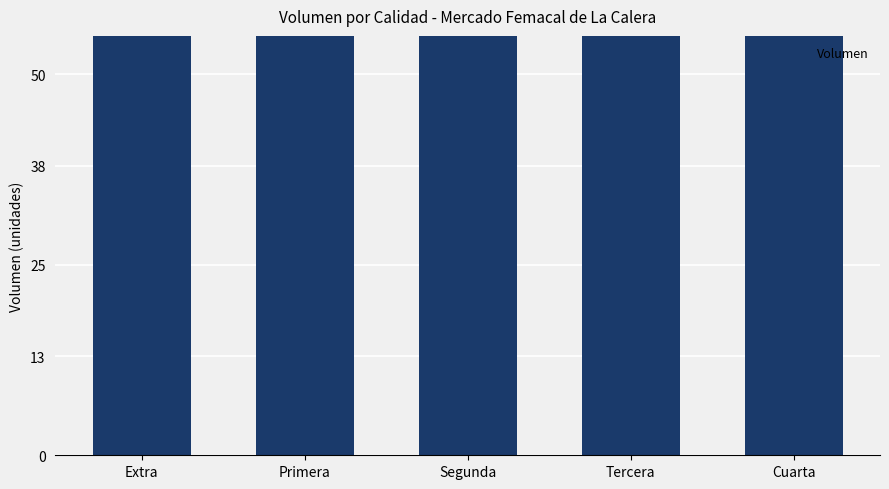

Reading right to left, what are all the values shown in this chart?

Cuarta=160	Tercera=218	Segunda=263	Primera=318	Extra=155